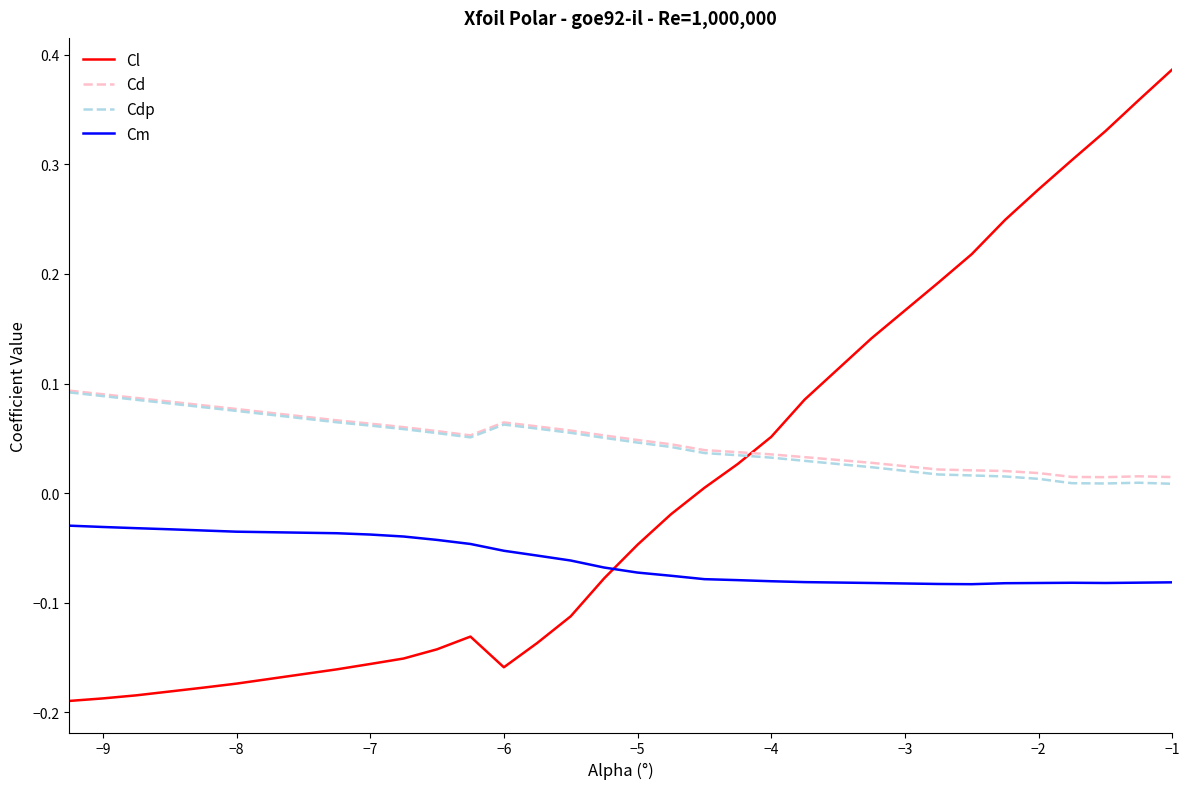

How many times do Cm and Cl cross each other?

1